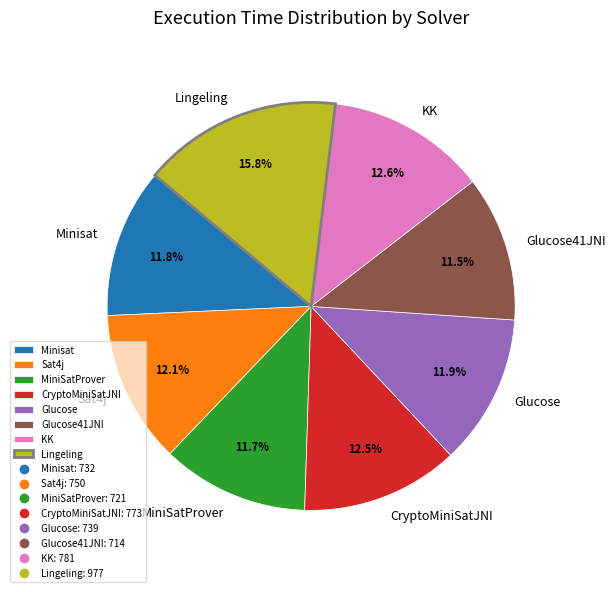

What percentage do Lingeling and Glucose41JNI together represent?

27.3%